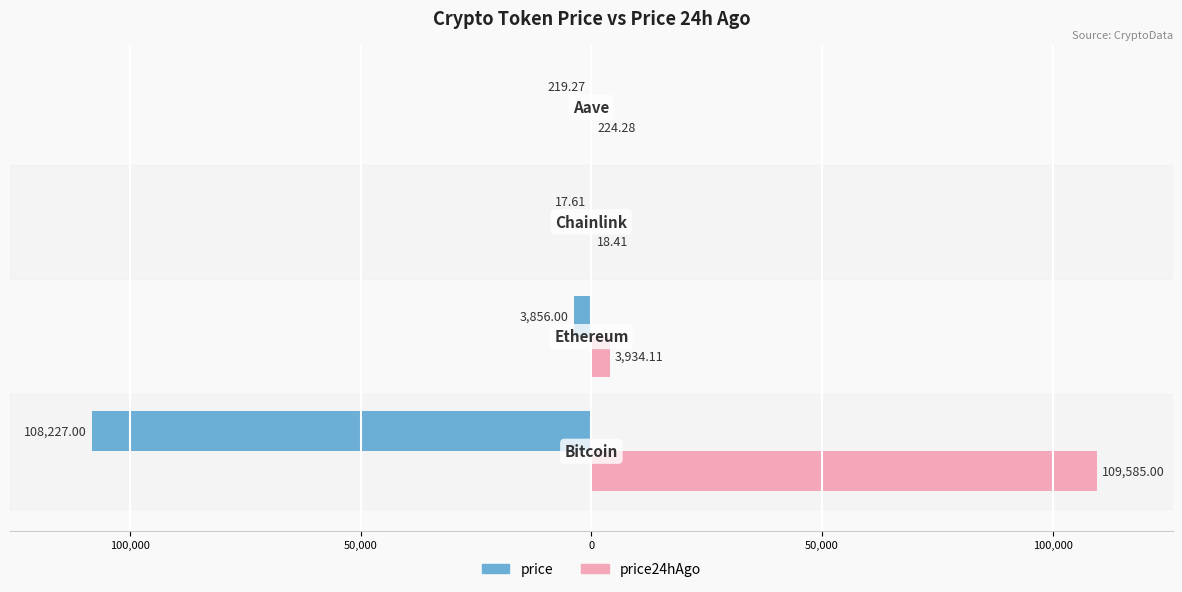

Which series has the largest total across all categories?

price24hAgo